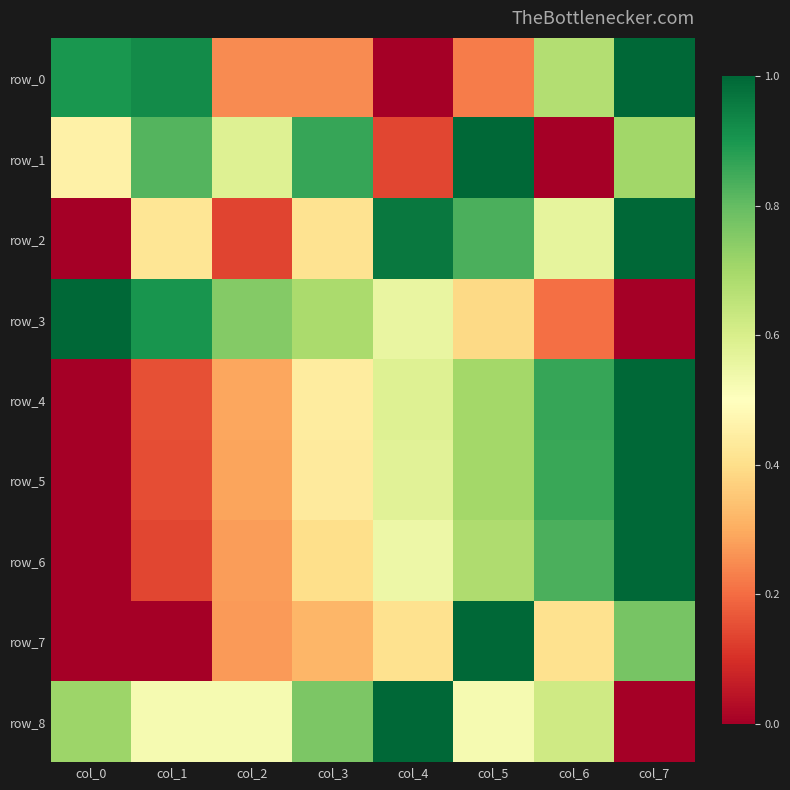

What is the average value of the row_7 series?

0.4